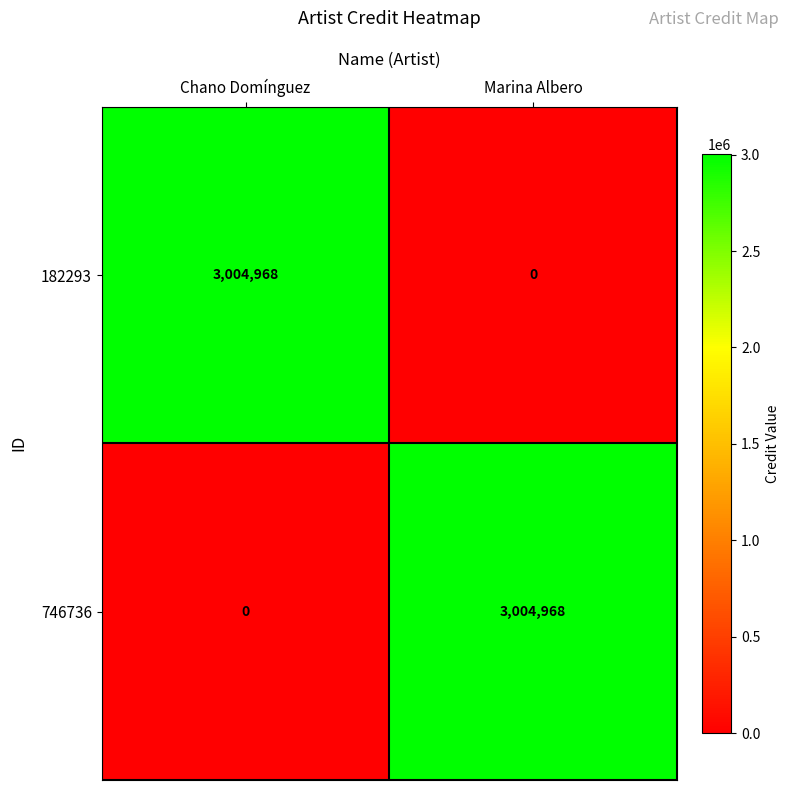

The 182293 series shows 615381 at Chano Domínguez. True or false?

False